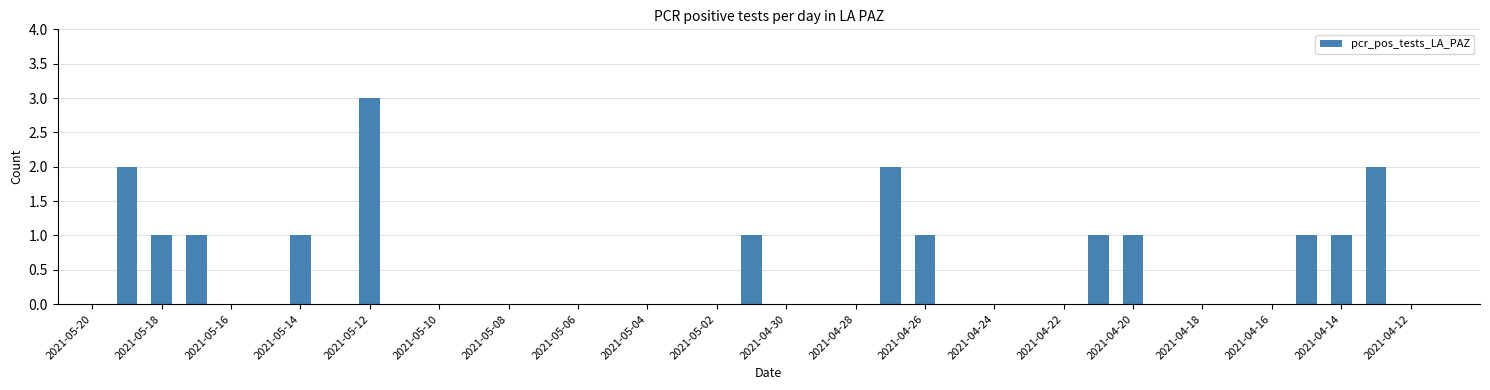

What is the greatest value displayed?

3